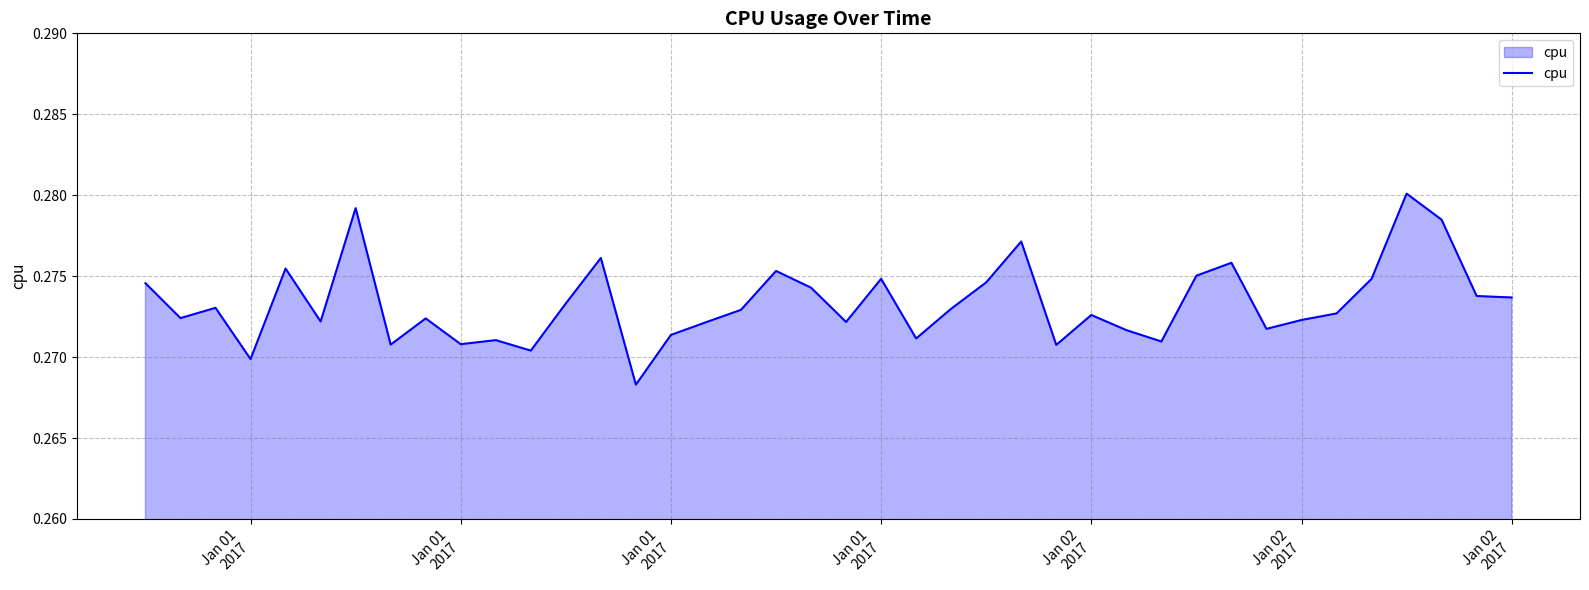

How many lines are shown in the chart?

1